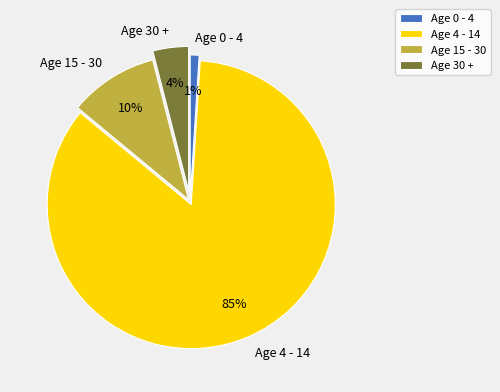

To the nearest percent, what percentage of the pie is Age 4 - 14?

85%